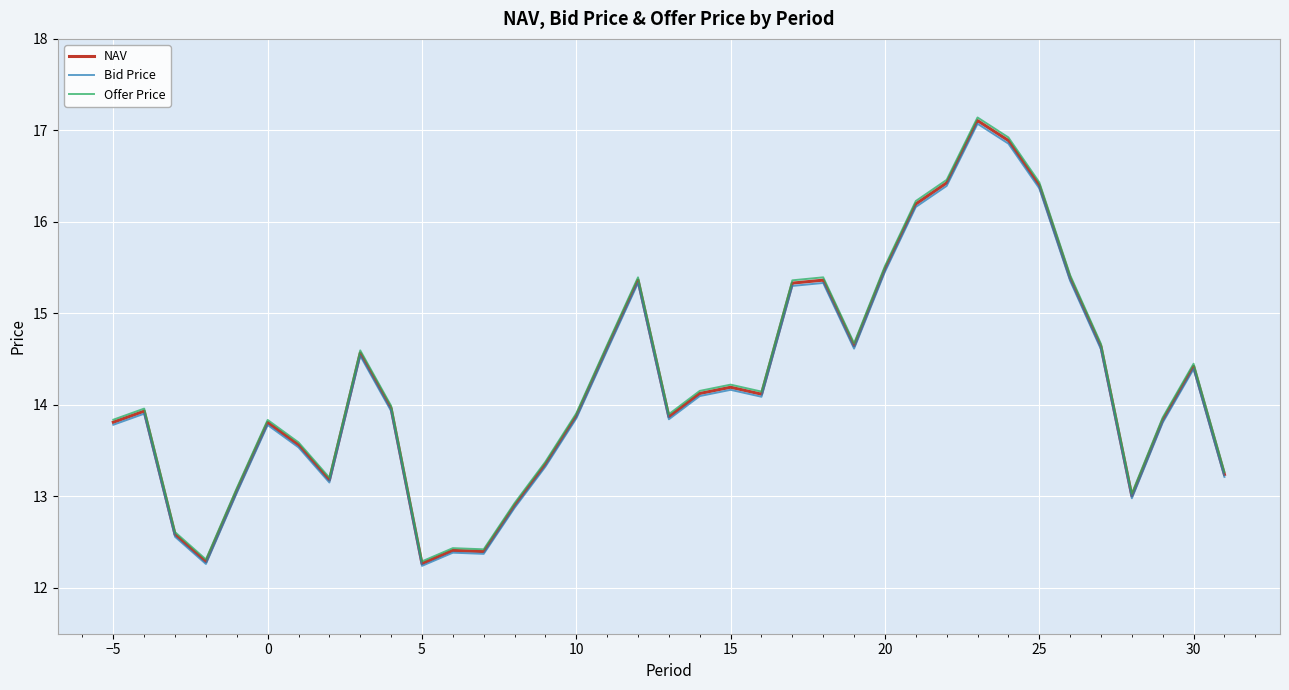

Which series has the widest spread of values?

Offer Price